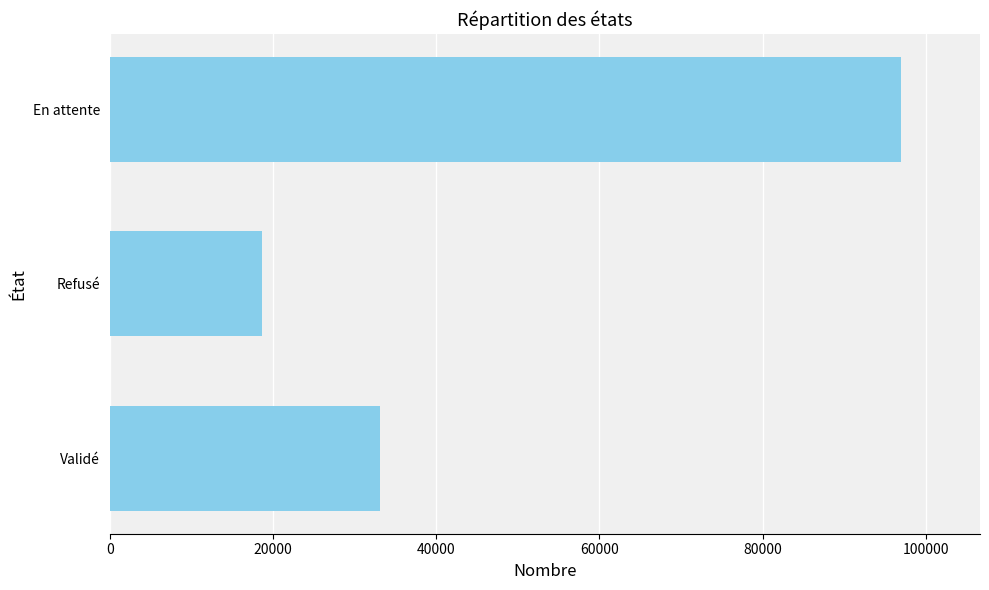

Does the chart contain stacked bars?

No